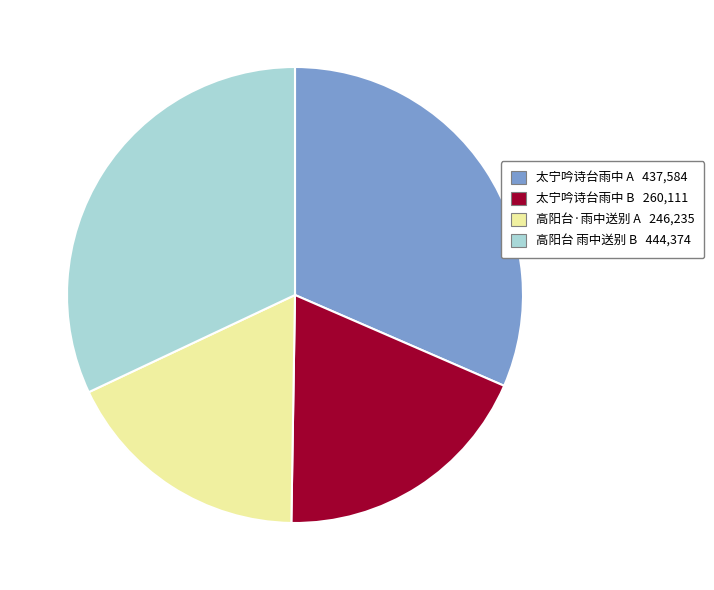

How many slices are in this pie chart?

4